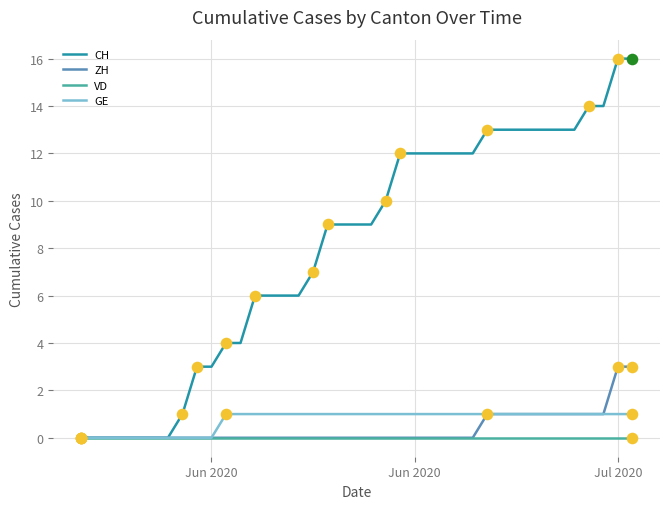

Which series has the largest range (max minus min)?

CH